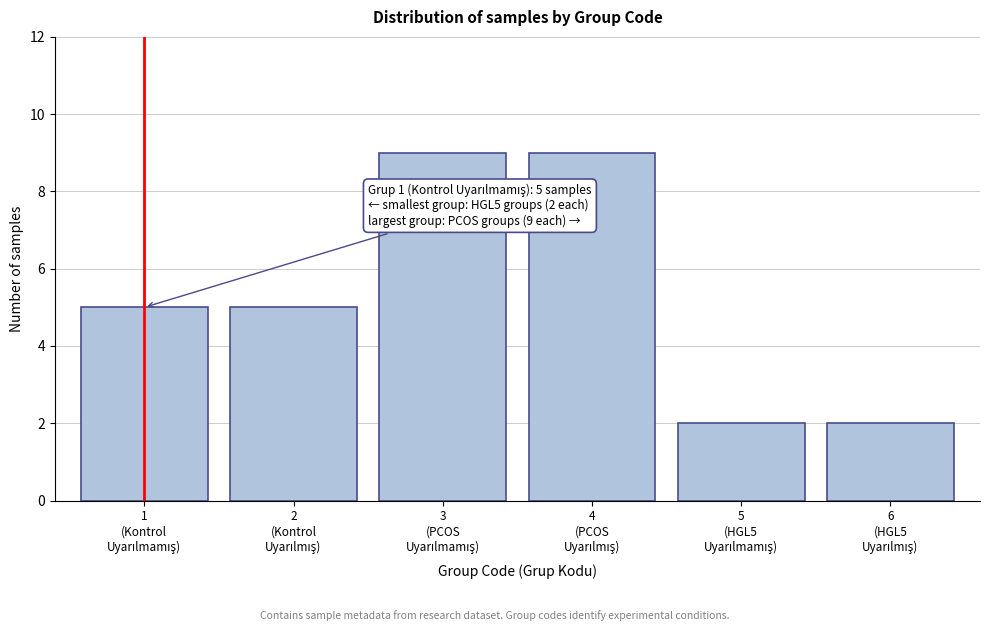

Reading left to right, list all the values displayed in this chart.

5	5	9	9	2	2